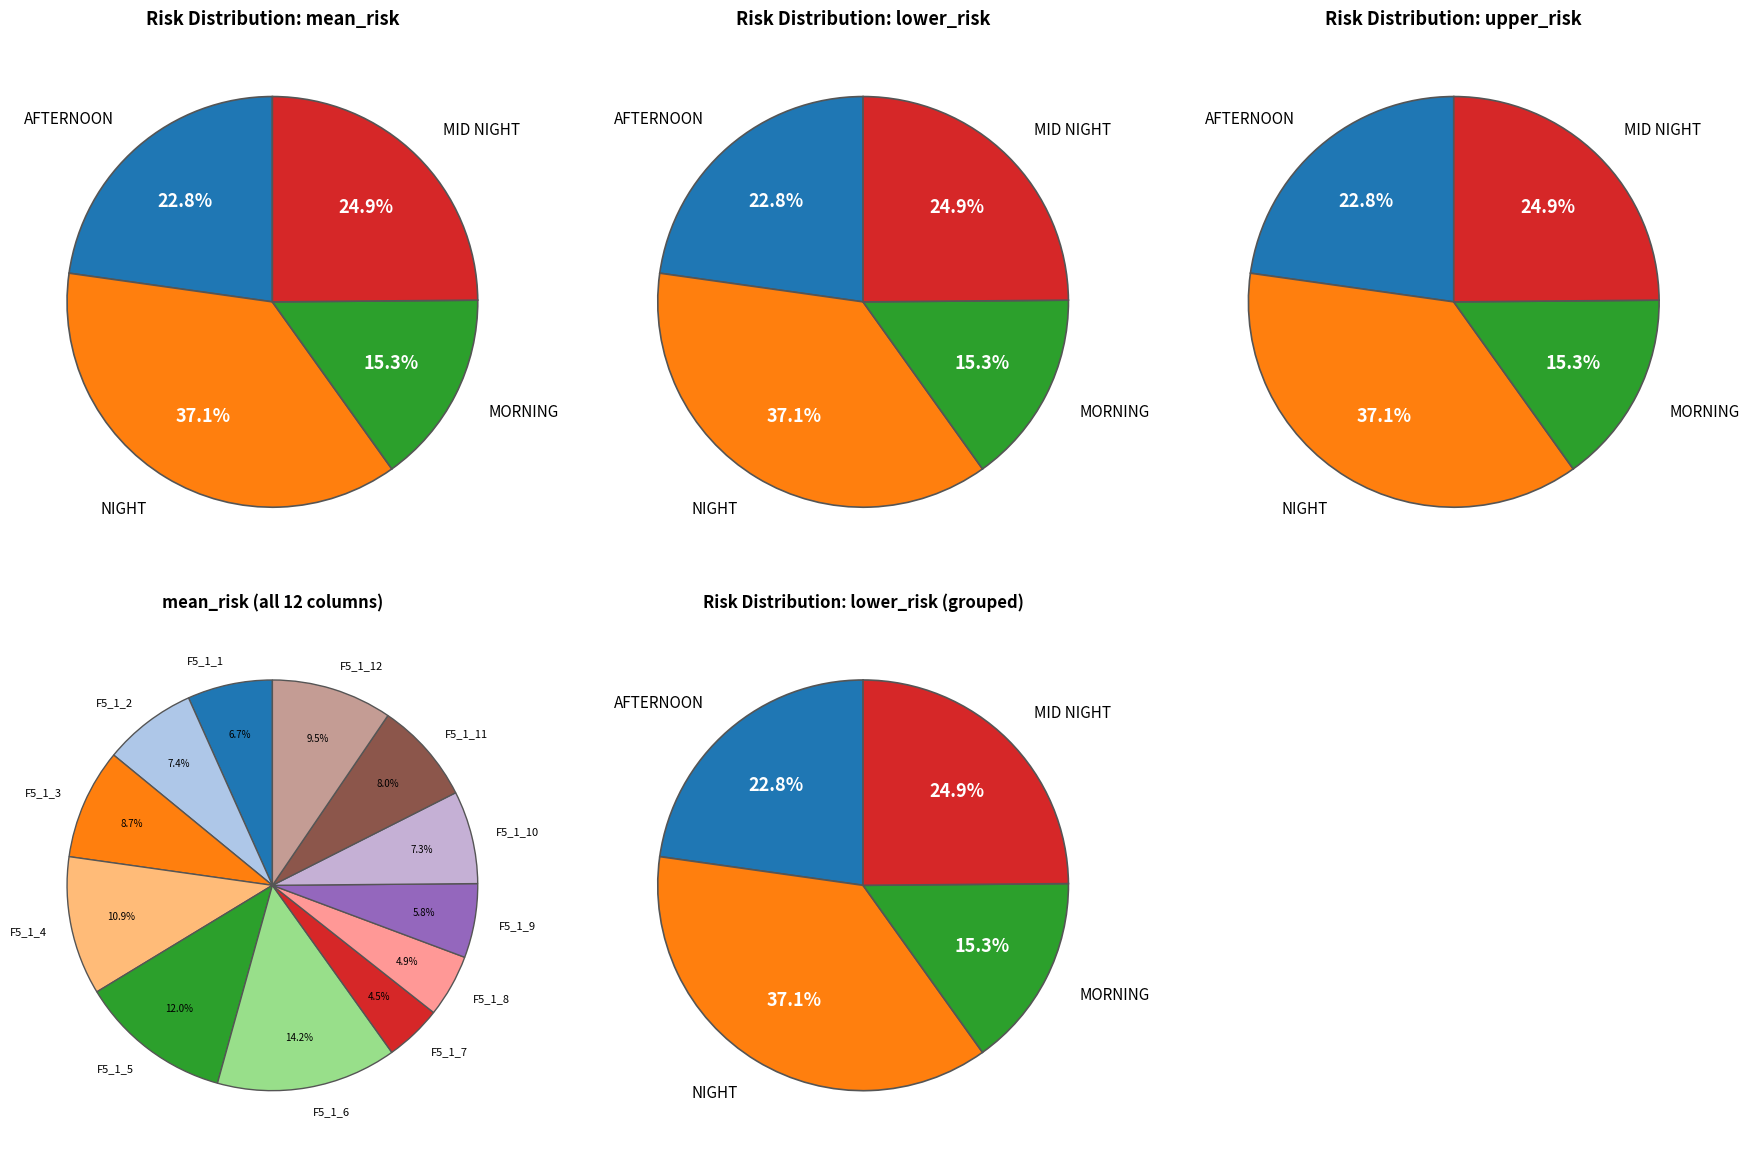

Is it true that F5_1_3 is 9% of the pie?

True